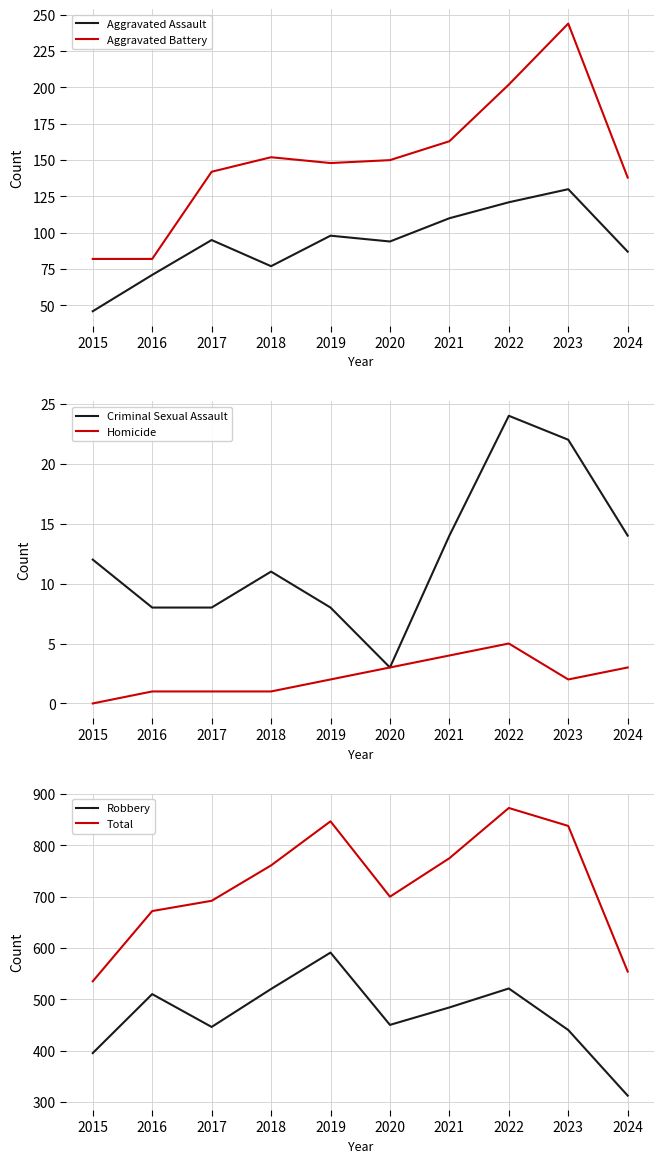

Which series changed the most between 2019 and 2020?

Total